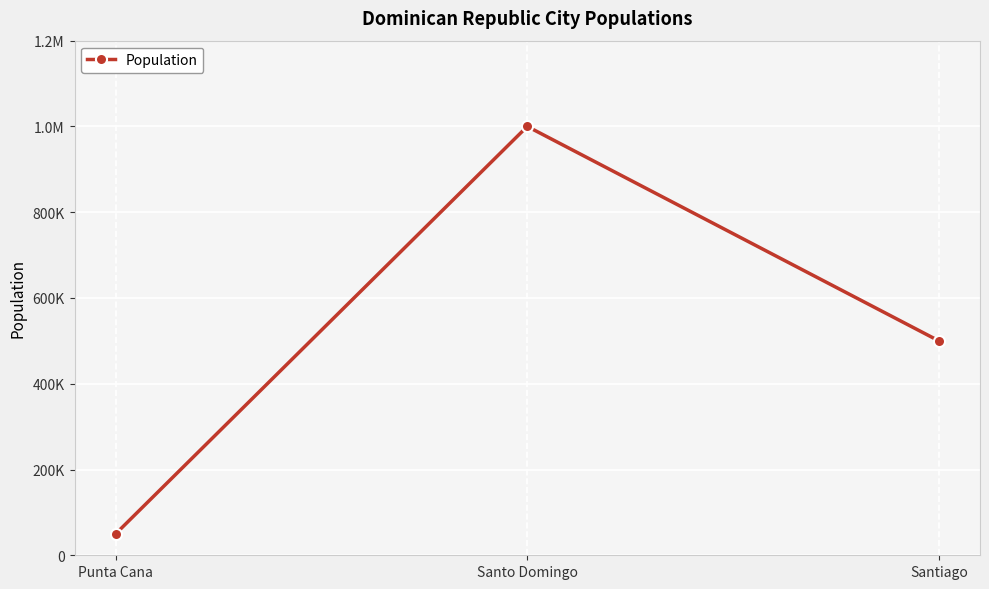

What is the value of the 1st point from the left?

50000